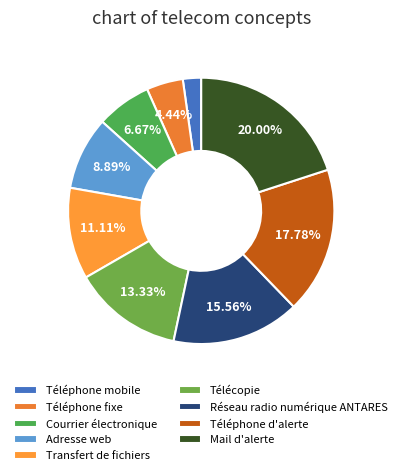

To the nearest percent, what is the difference between the Courrier électronique and Téléphone fixe slice percentages?

2%